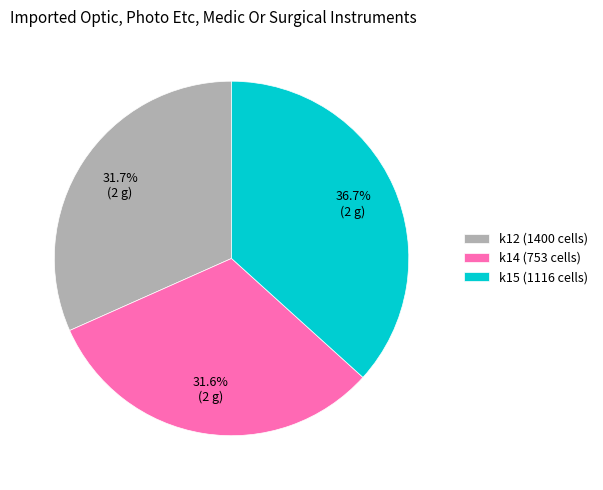

Is the sum of k12 (1400 cells) and k14 (753 cells) greater than half?

Yes